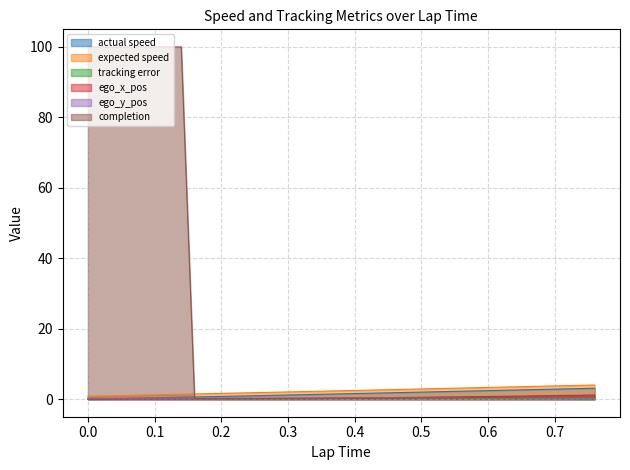

Reading left to right, extract all data points from this chart.

actual speed: 0.0=0.0	0.0=0.0	0.02=0.0	0.04=0.1	0.06=0.2	0.08=0.3	0.1=0.4	0.12=0.4	0.14=0.5	0.16=0.6	0.18=0.7	0.2=0.8	0.22=0.8	0.24=0.9	0.26=1.0	0.28=1.1	0.3=1.2	0.32=1.2	0.34=1.3	0.36=1.4	0.38=1.5	0.4=1.6	0.42=1.7	0.44=1.7	0.46=1.8	0.48=1.9	0.5=2.0	0.52=2.1	0.54=2.2	0.56=2.2	0.58=2.3	0.6=2.4	0.62=2.5	0.64=2.6	0.66=2.7	0.68=2.7	0.7=2.8	0.72=2.9	0.74=3.0	0.76=3.1
expected speed: 0.0=0.8	0.0=0.8	0.02=0.9	0.04=1.0	0.06=1.1	0.08=1.1	0.1=1.2	0.12=1.3	0.14=1.4	0.16=1.5	0.18=1.5	0.2=1.6	0.22=1.7	0.24=1.8	0.26=1.9	0.28=2.0	0.3=2.0	0.32=2.1	0.34=2.2	0.36=2.3	0.38=2.4	0.4=2.5	0.42=2.5	0.44=2.6	0.46=2.7	0.48=2.8	0.5=2.9	0.52=3.0	0.54=3.1	0.56=3.1	0.58=3.2	0.6=3.3	0.62=3.4	0.64=3.5	0.66=3.6	0.68=3.7	0.7=3.7	0.72=3.8	0.74=3.9	0.76=4.0
tracking error: 0.0=0.1	0.0=0.1	0.02=0.1	0.04=0.1	0.06=0.1	0.08=0.1	0.1=0.1	0.12=0.1	0.14=0.1	0.16=0.1	0.18=0.1	0.2=0.1	0.22=0.1	0.24=0.1	0.26=0.1	0.28=0.1	0.3=0.1	0.32=0.1	0.34=0.1	0.36=0.1	0.38=0.2	0.4=0.2	0.42=0.2	0.44=0.2	0.46=0.2	0.48=0.2	0.5=0.2	0.52=0.2	0.54=0.2	0.56=0.2	0.58=0.2	0.6=0.2	0.62=0.2	0.64=0.1	0.66=0.1	0.68=0.1	0.7=0.1	0.72=0.1	0.74=0.0	0.76=0.0
ego_x_pos: 0.0=0.0	0.0=0.0	0.02=0.0	0.04=0.1	0.06=0.1	0.08=0.1	0.1=0.1	0.12=0.1	0.14=0.1	0.16=0.1	0.18=0.1	0.2=0.1	0.22=0.1	0.24=0.2	0.26=0.2	0.28=0.2	0.3=0.2	0.32=0.2	0.34=0.3	0.36=0.3	0.38=0.3	0.4=0.4	0.42=0.4	0.44=0.4	0.46=0.5	0.48=0.5	0.5=0.5	0.52=0.6	0.54=0.6	0.56=0.7	0.58=0.7	0.6=0.7	0.62=0.8	0.64=0.8	0.66=0.9	0.68=0.9	0.7=1.0	0.72=1.1	0.74=1.1	0.76=1.2
ego_y_pos: 0.0=0.3	0.0=0.3	0.02=0.3	0.04=0.3	0.06=0.3	0.08=0.3	0.1=0.3	0.12=0.3	0.14=0.3	0.16=0.3	0.18=0.3	0.2=0.3	0.22=0.3	0.24=0.3	0.26=0.3	0.28=0.3	0.3=0.3	0.32=0.3	0.34=0.3	0.36=0.3	0.38=0.3	0.4=0.3	0.42=0.3	0.44=0.3	0.46=0.3	0.48=0.4	0.5=0.4	0.52=0.4	0.54=0.4	0.56=0.4	0.58=0.4	0.6=0.4	0.62=0.3	0.64=0.3	0.66=0.3	0.68=0.3	0.7=0.3	0.72=0.3	0.74=0.3	0.76=0.2
completion: 0.0=100.0	0.0=100.0	0.02=100.0	0.04=100.0	0.06=100.0	0.08=100.0	0.1=100.0	0.12=100.0	0.14=100.0	0.16=0.1	0.18=0.1	0.2=0.1	0.22=0.1	0.24=0.1	0.26=0.1	0.28=0.1	0.3=0.1	0.32=0.1	0.34=0.1	0.36=0.2	0.38=0.2	0.4=0.2	0.42=0.2	0.44=0.2	0.46=0.2	0.48=0.3	0.5=0.3	0.52=0.3	0.54=0.3	0.56=0.3	0.58=0.5	0.6=0.5	0.62=0.5	0.64=0.5	0.66=0.6	0.68=0.6	0.7=0.6	0.72=0.6	0.74=0.7	0.76=0.7